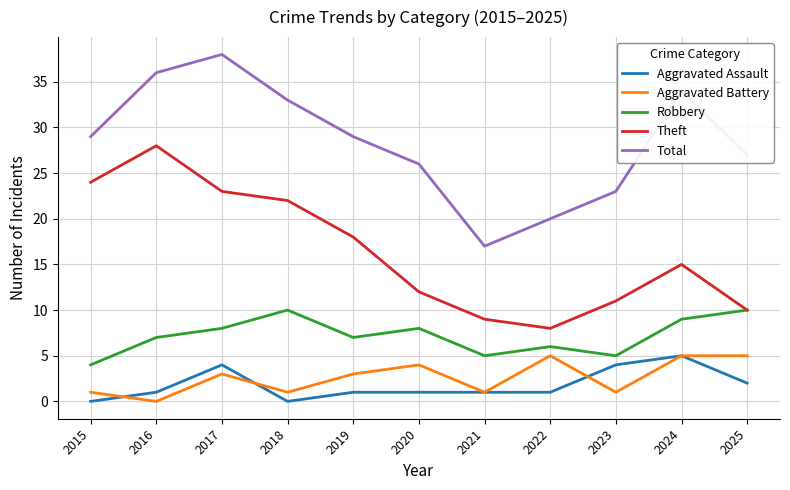

Is it true that Aggravated Assault equals 2 at 2018?

False